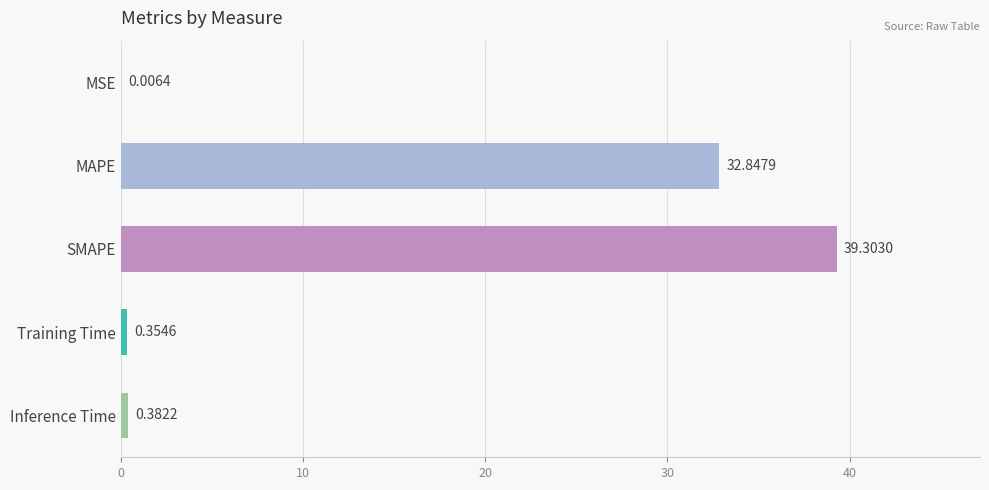

Where is the data nearest to the value 19?

MAPE